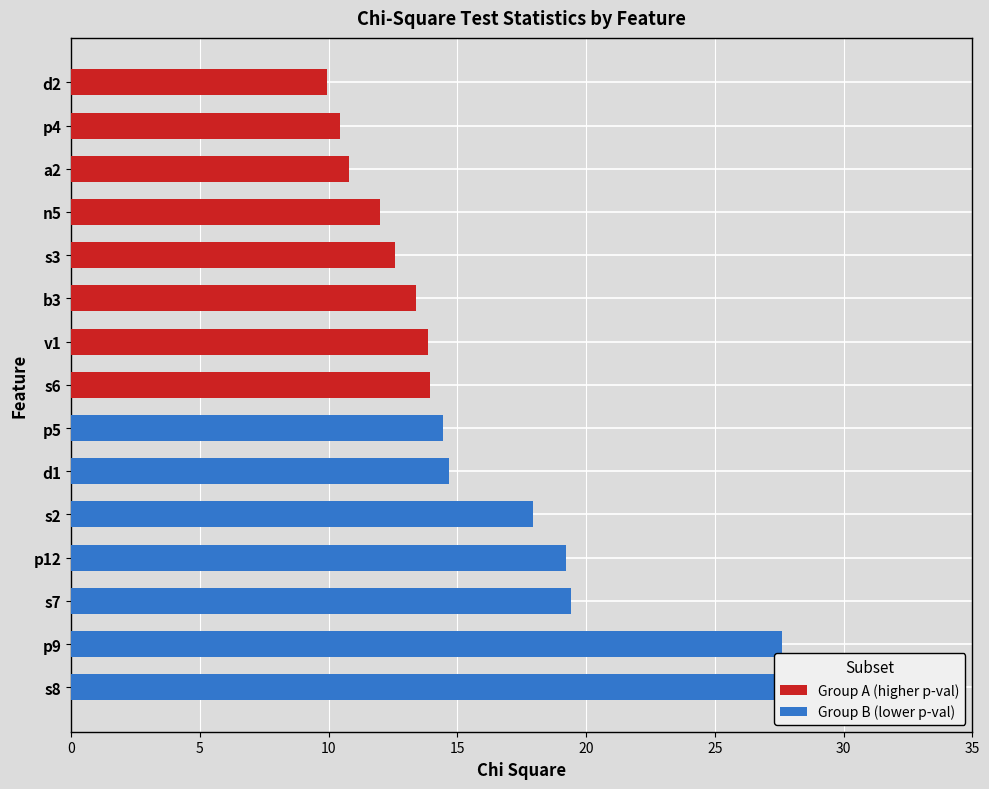

At which category does the chart reach its minimum across all series?

d2